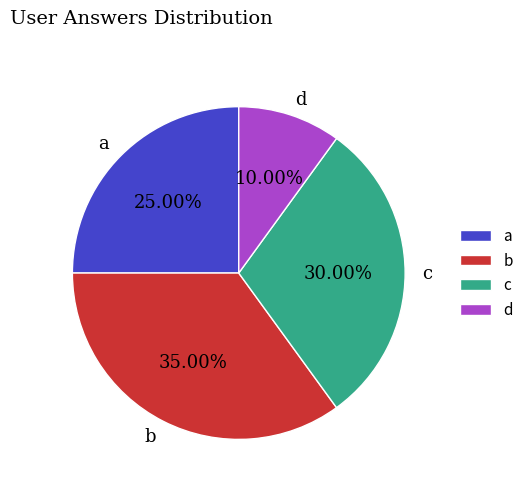

What is the ratio of the value at b to the value at d?

3.5